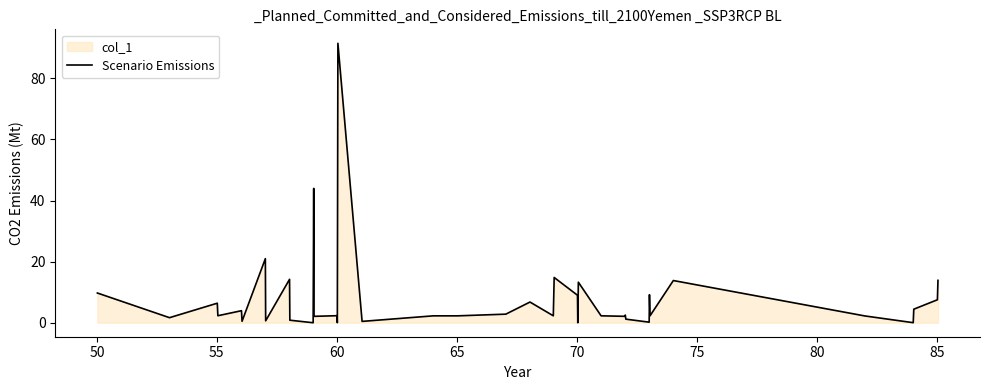

What is the difference between the maximum and minimum values?

91.5